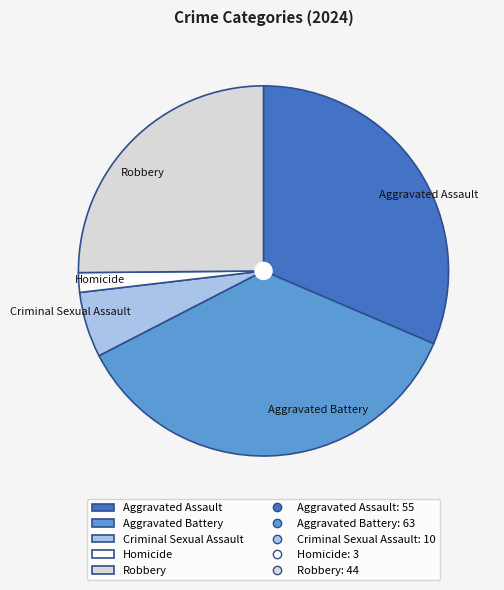

Which category has the biggest portion of the pie?

Aggravated Battery